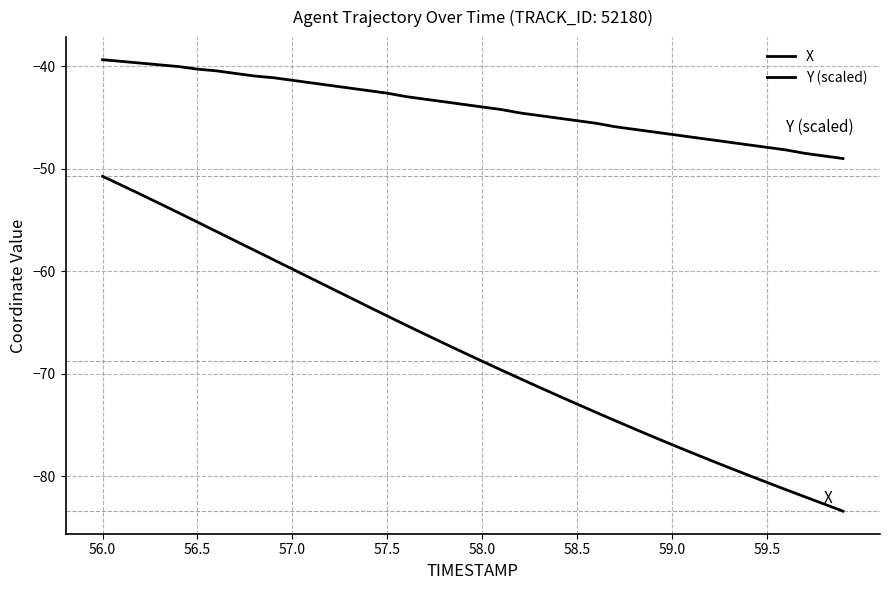

What is the maximum value for Y (scaled)?

-39.3